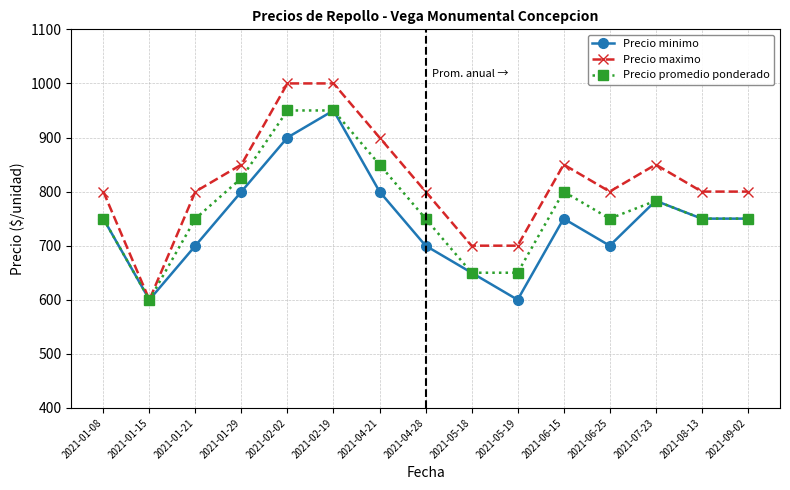

What is the value of the Precio minimo point at the 4th from the left?

800